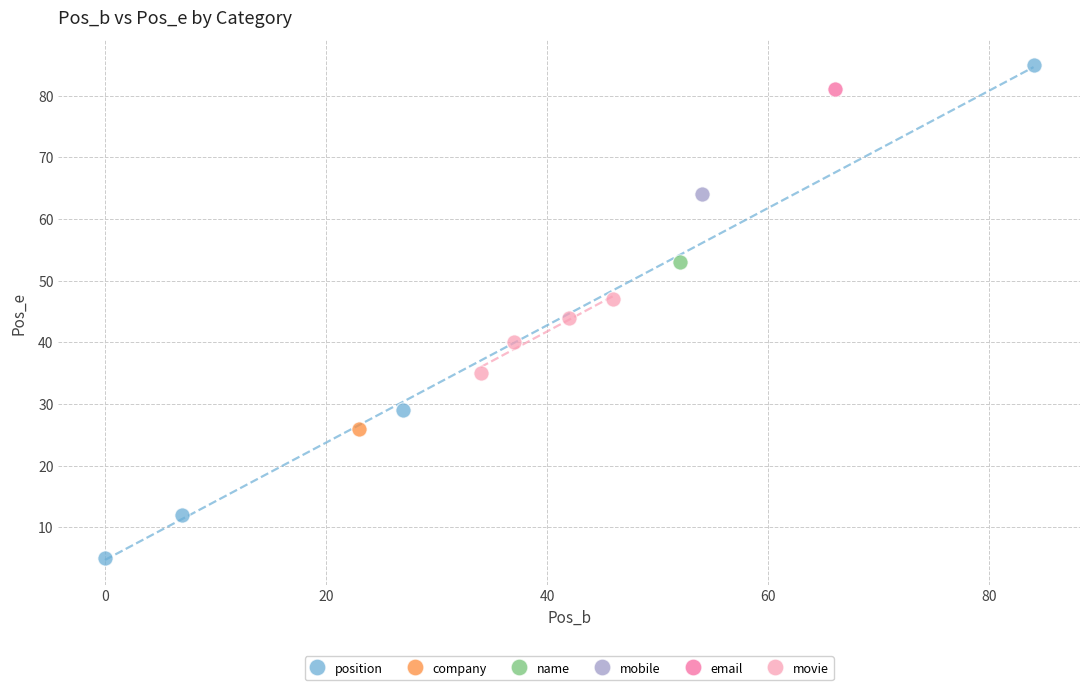

What are all the series names shown in the legend?

position, company, name, mobile, email, movie